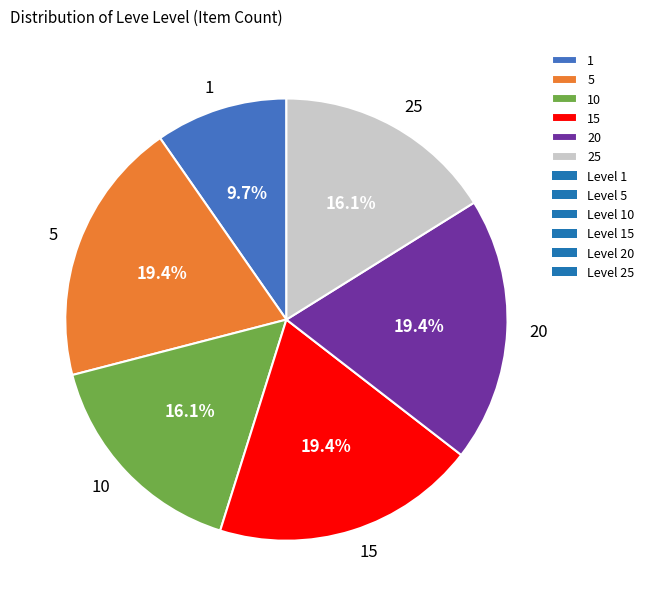

Does 1 account for over 50% of the chart?

No